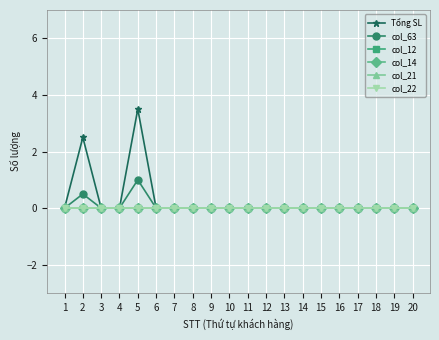

True or false: col_14 and col_63 cross at least once.

False